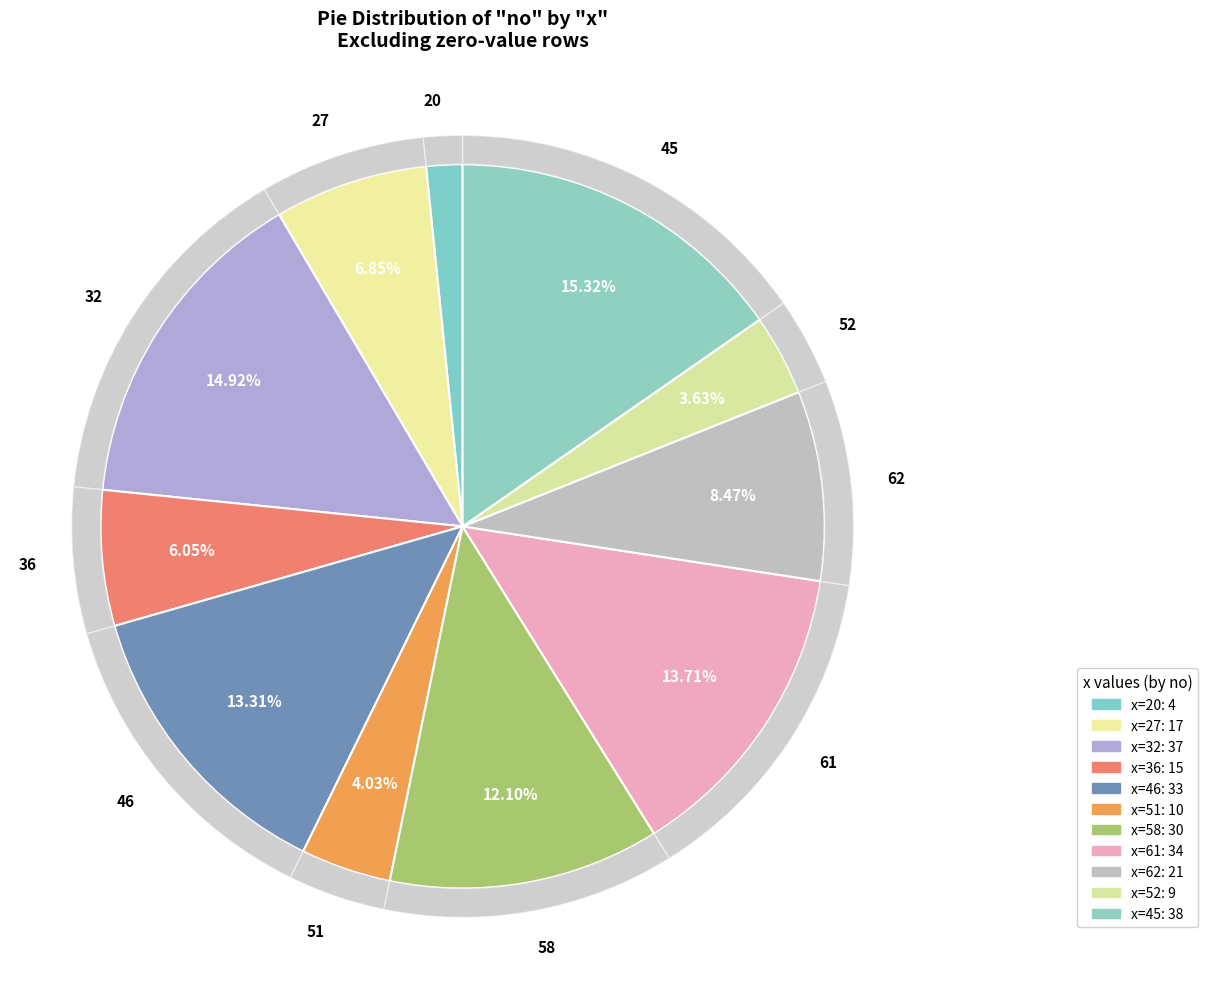

To the nearest percent, what is the difference between the 61 and 62 slice percentages?

5%